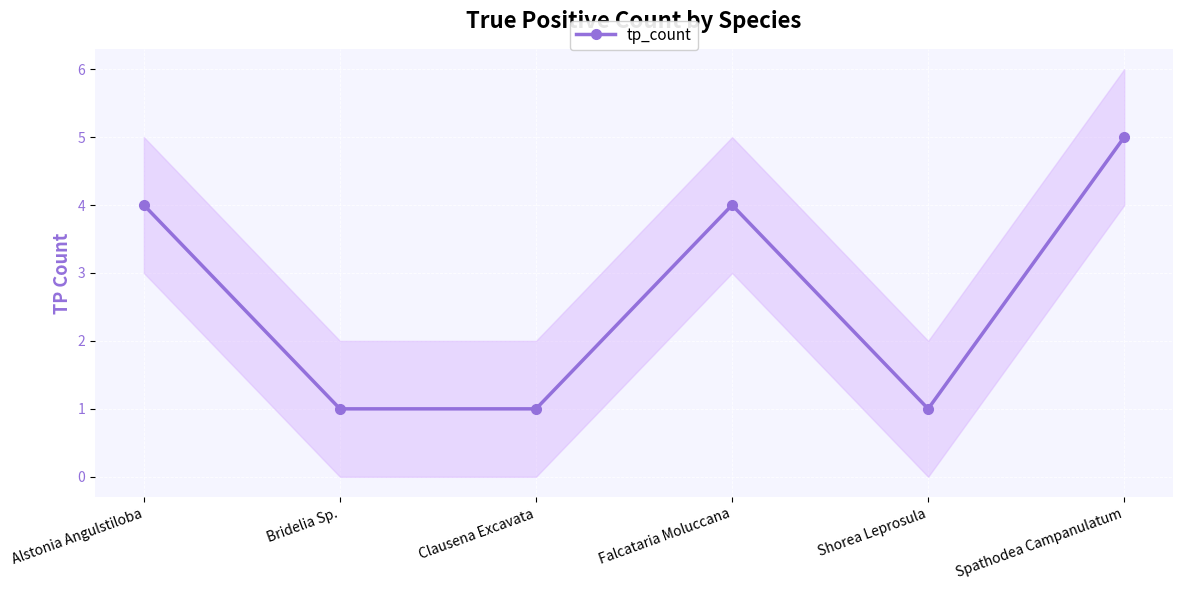

What is the label of the 3rd point from the right?

Falcataria Moluccana